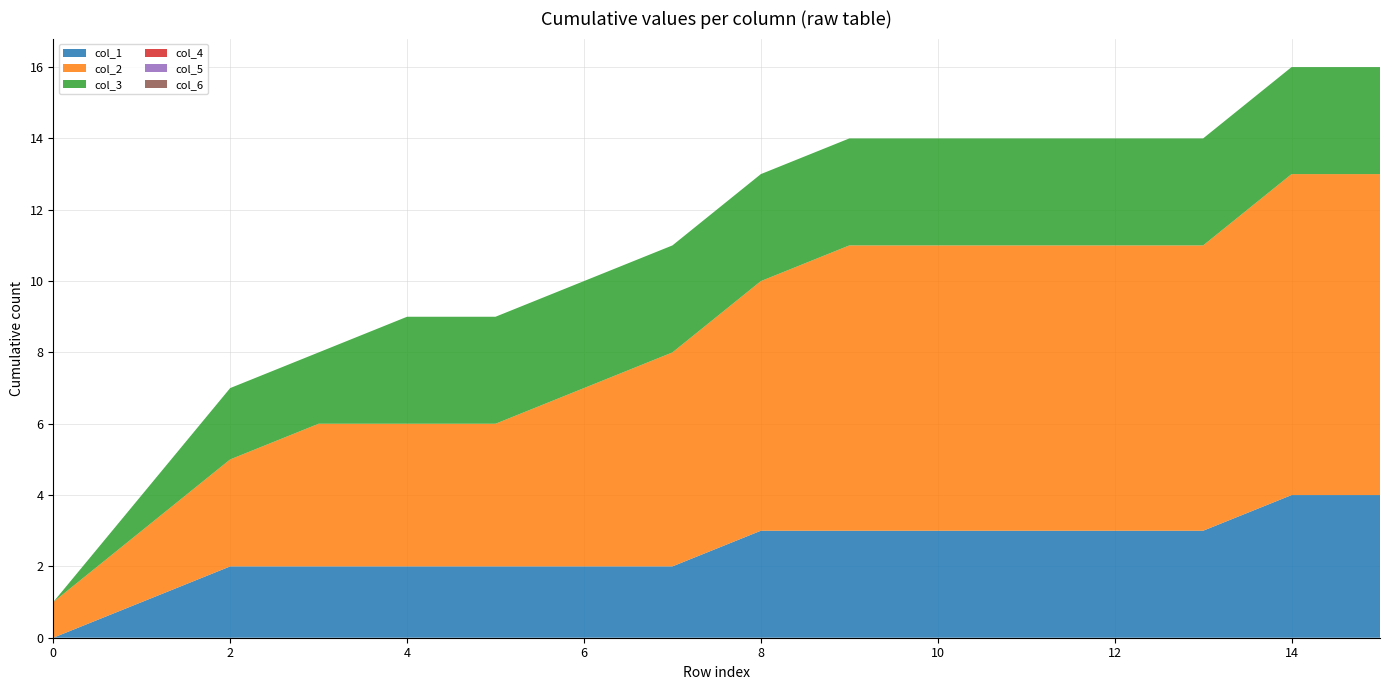

Reading right to left, what are all the values shown in this chart?

col_1: 0	1	0	0	0	0	0	1	0	0	0	0	0	1	1	0
col_2: 0	1	0	0	0	0	1	1	1	1	0	0	1	1	1	1
col_3: 0	0	0	0	0	0	0	0	0	0	0	1	0	1	1	0
col_4: 0	0	0	0	0	0	0	0	0	0	0	0	0	0	0	0
col_5: 0	0	0	0	0	0	0	0	0	0	0	0	0	0	0	0
col_6: 0	0	0	0	0	0	0	0	0	0	0	0	0	0	0	0